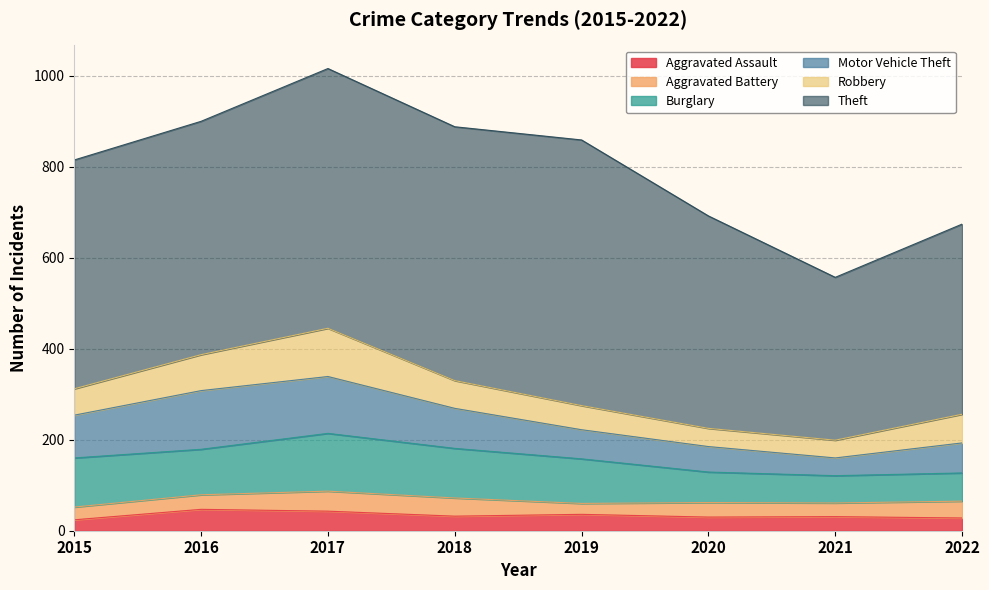

What value does the Aggravated Assault series have at 2020, to the nearest 5?

30